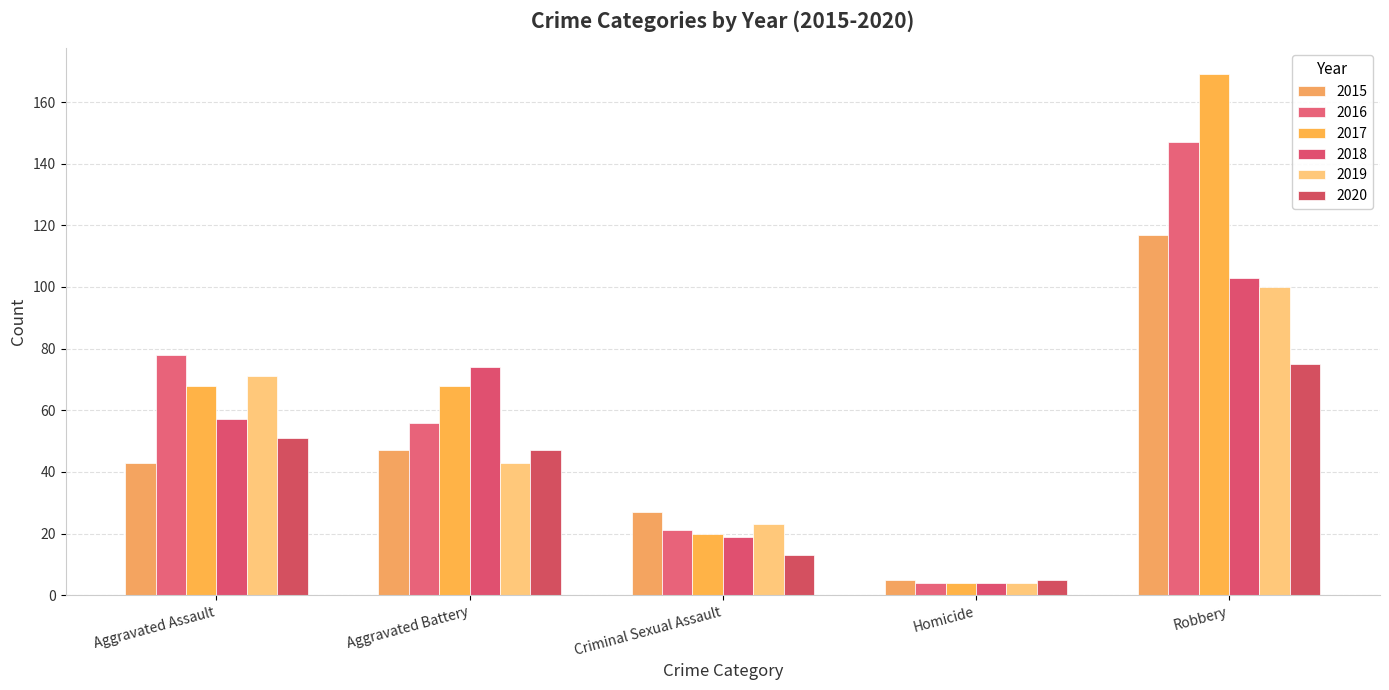

What position from the right is Robbery?

1